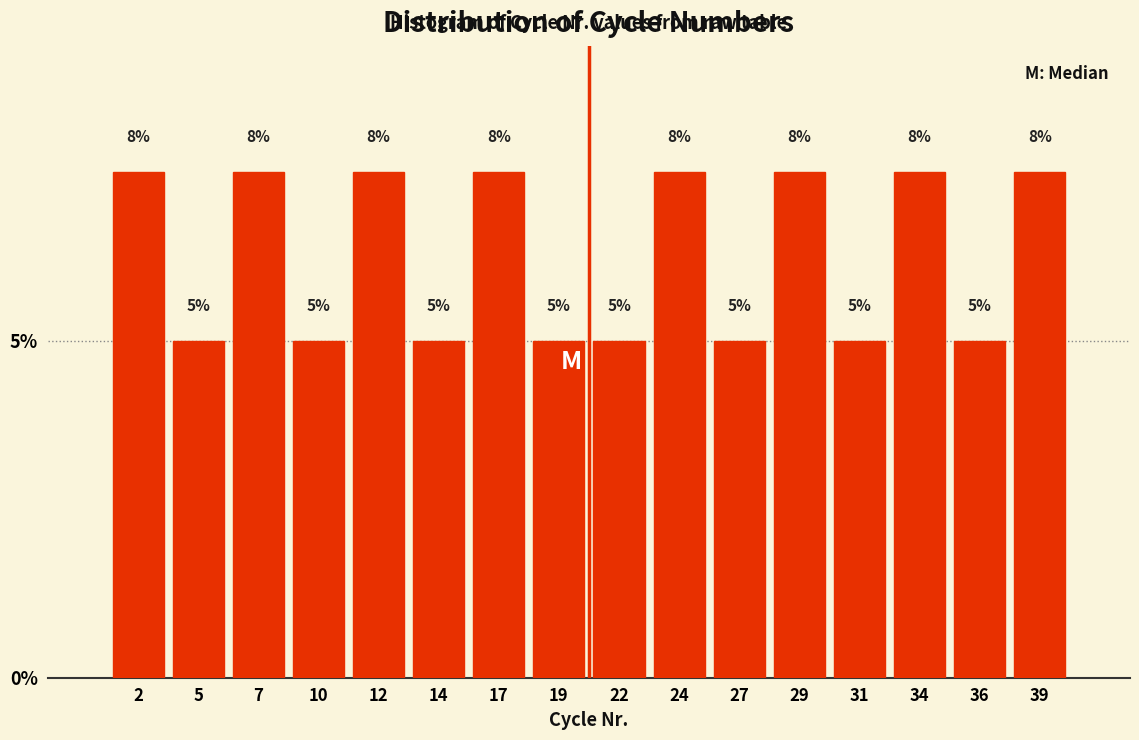

What is the value of the 13th bar from the left?

5.0